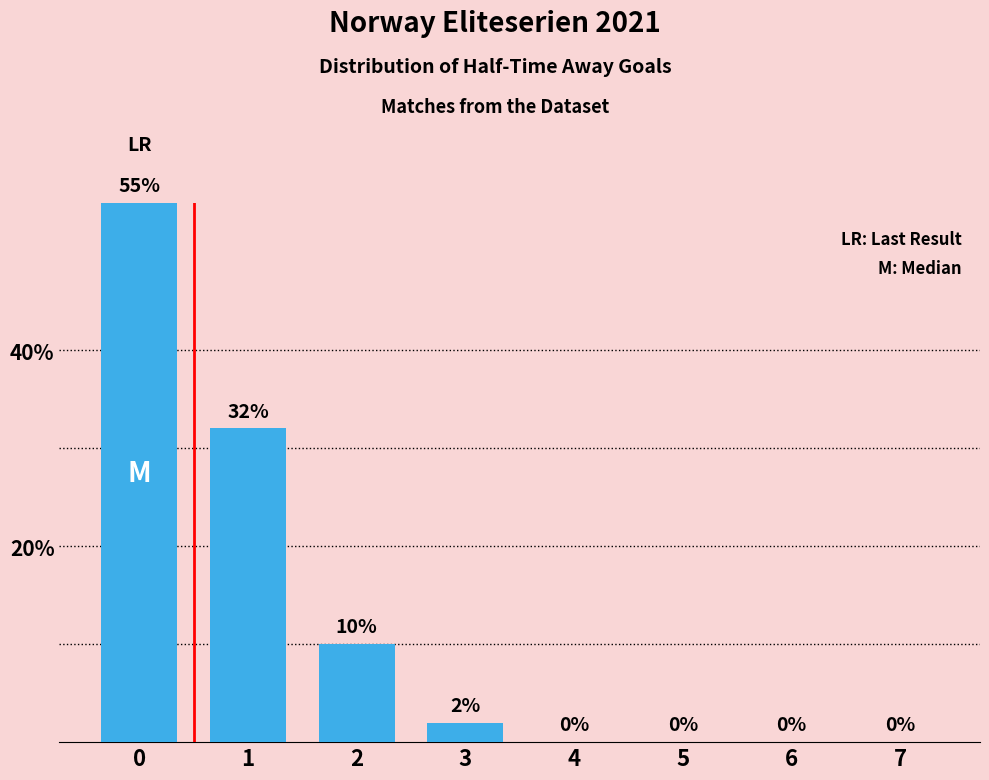

What is the maximum value shown in the chart?

55